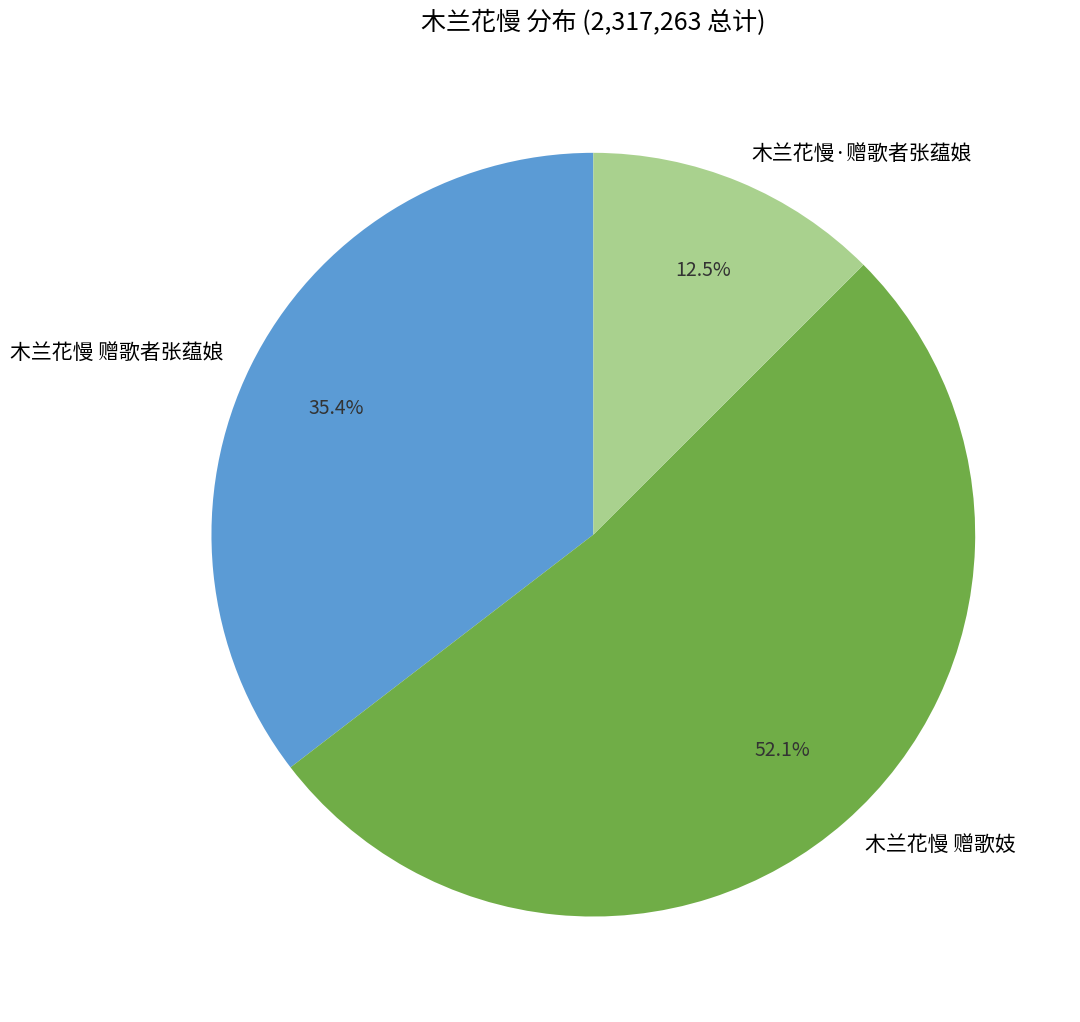

Which slice is the largest?

木兰花慢 赠歌妓